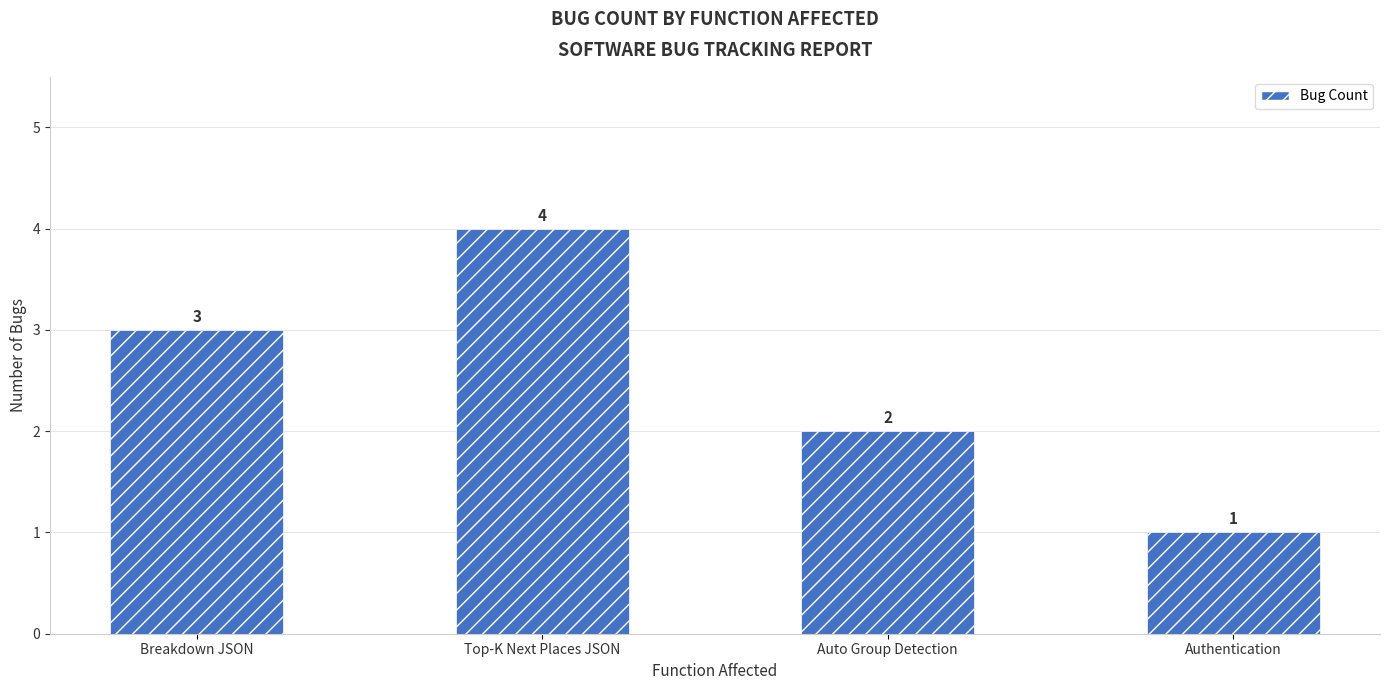

What is the value of the 3rd bar from the left?

2